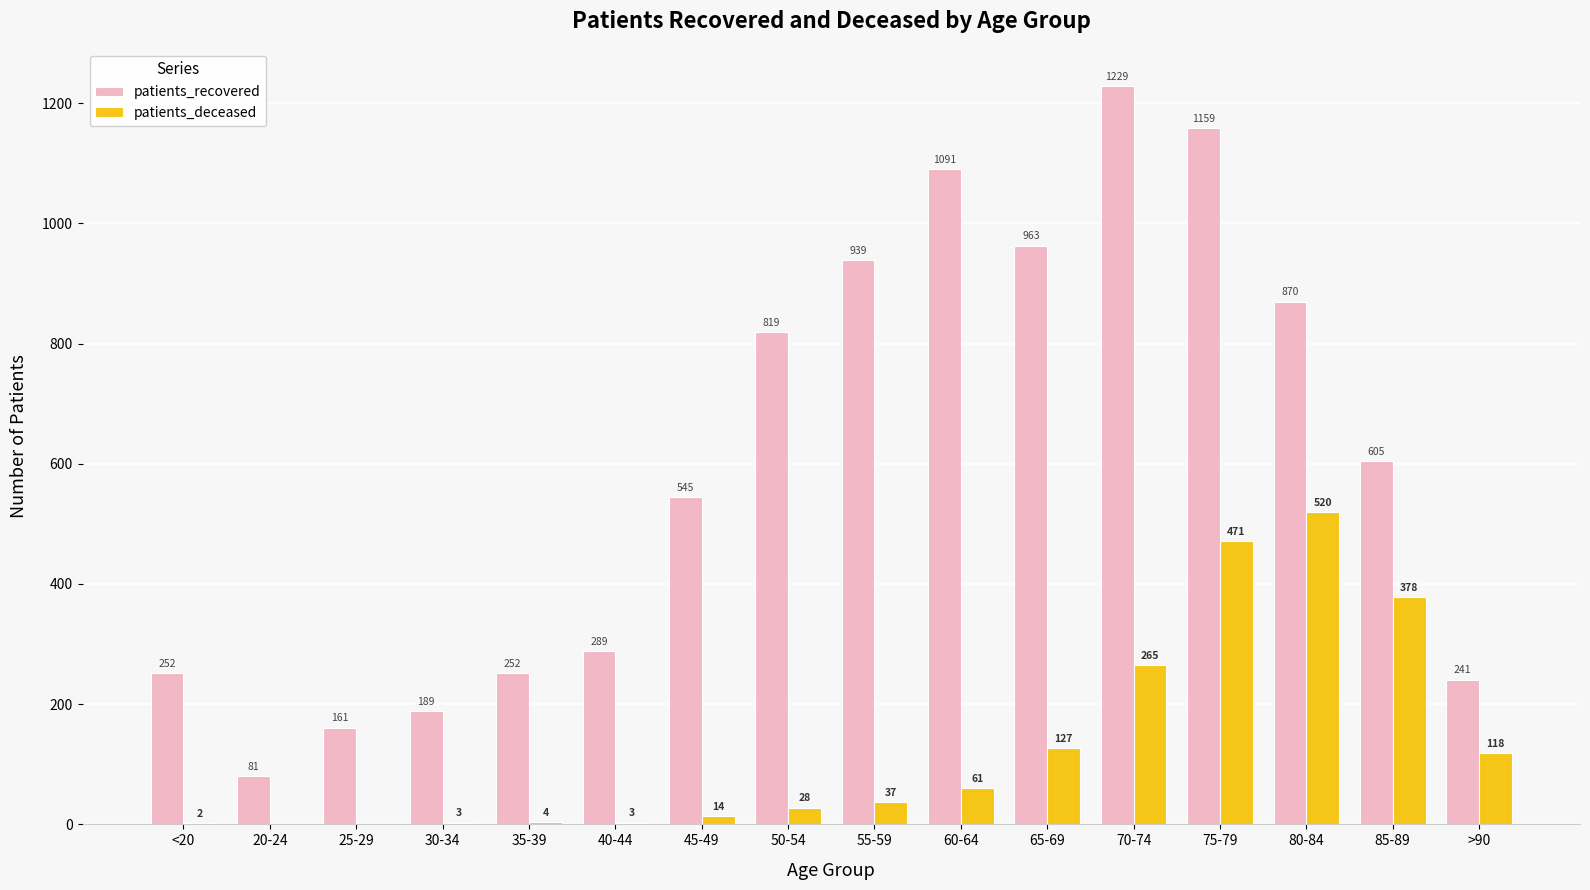

Which series changed the most between 65-69 and 75-79?

patients_deceased